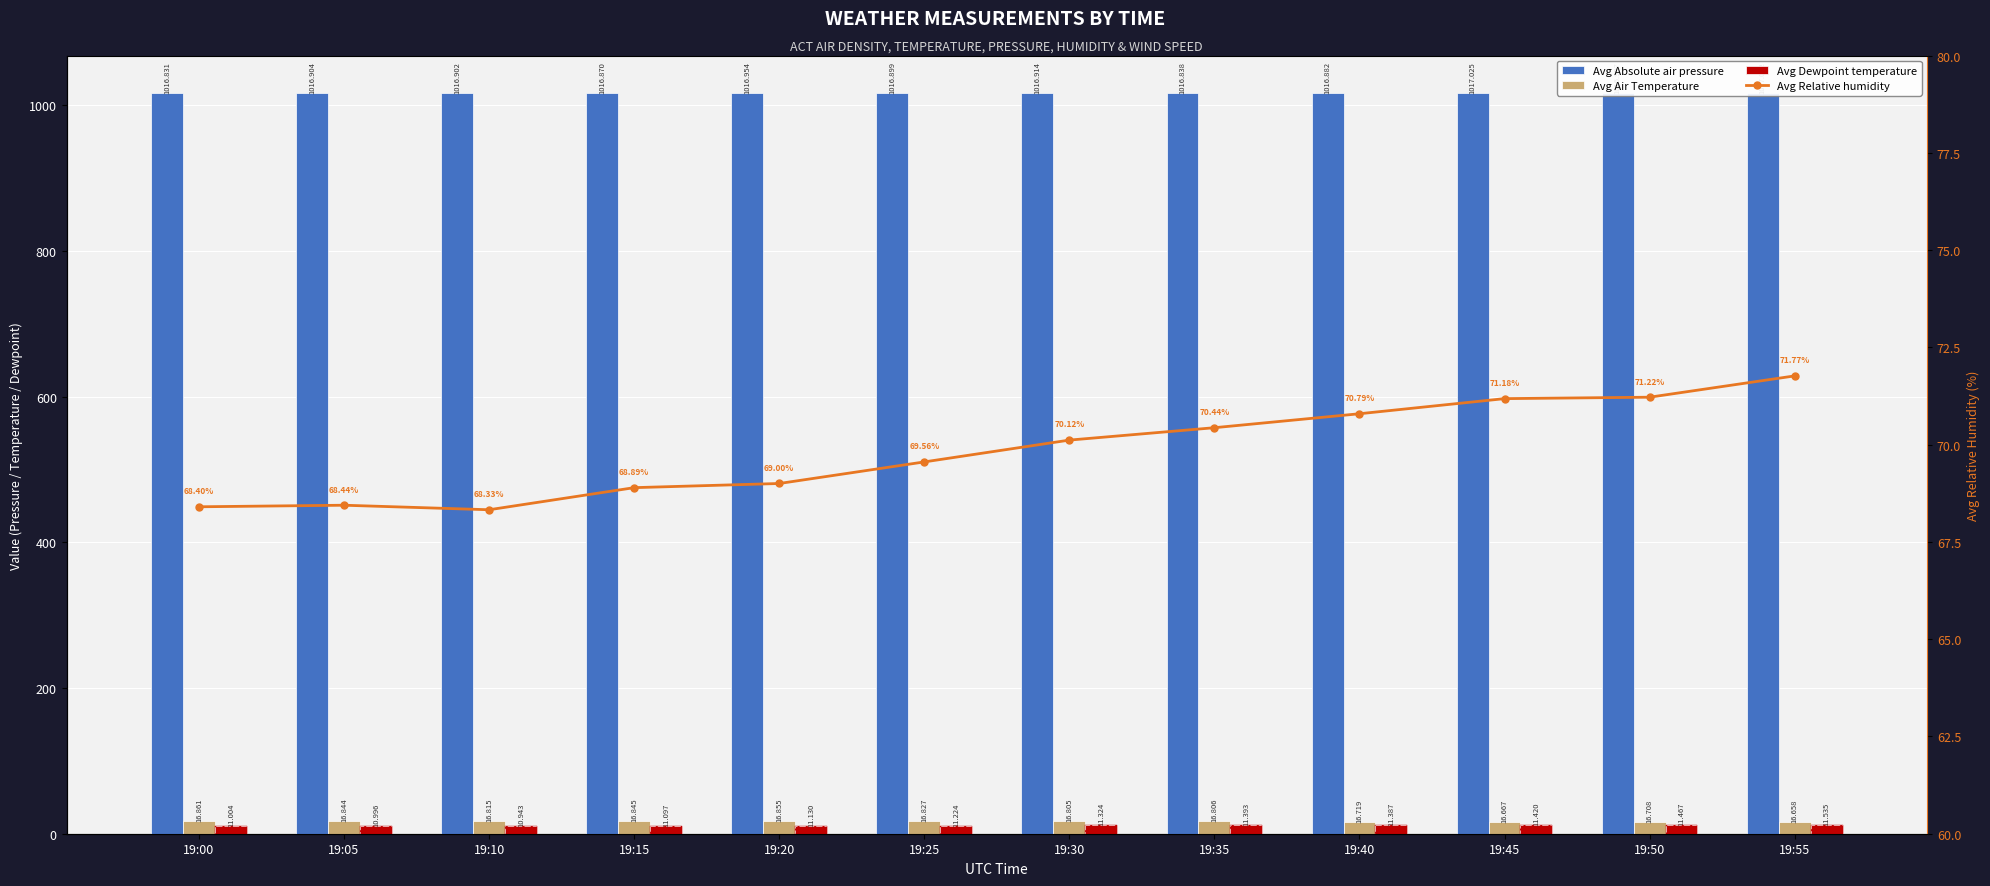

What is the average value of the Avg Air Temperature series?

16.8